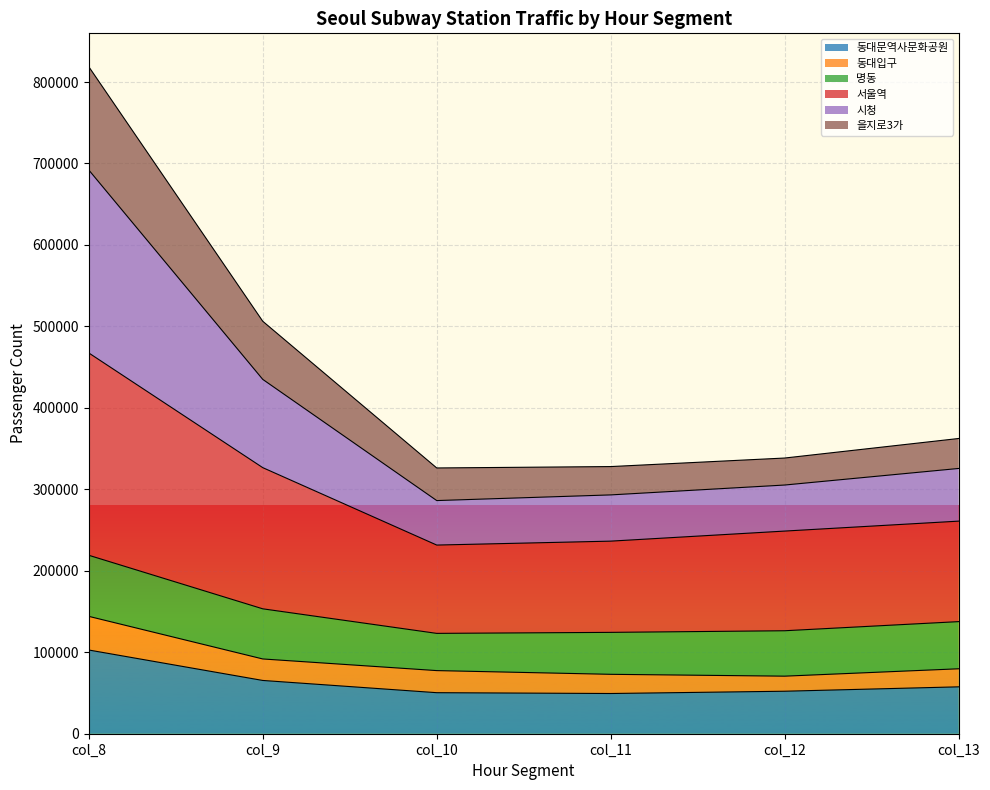

What is the total value across all series at col_11?

327941.8